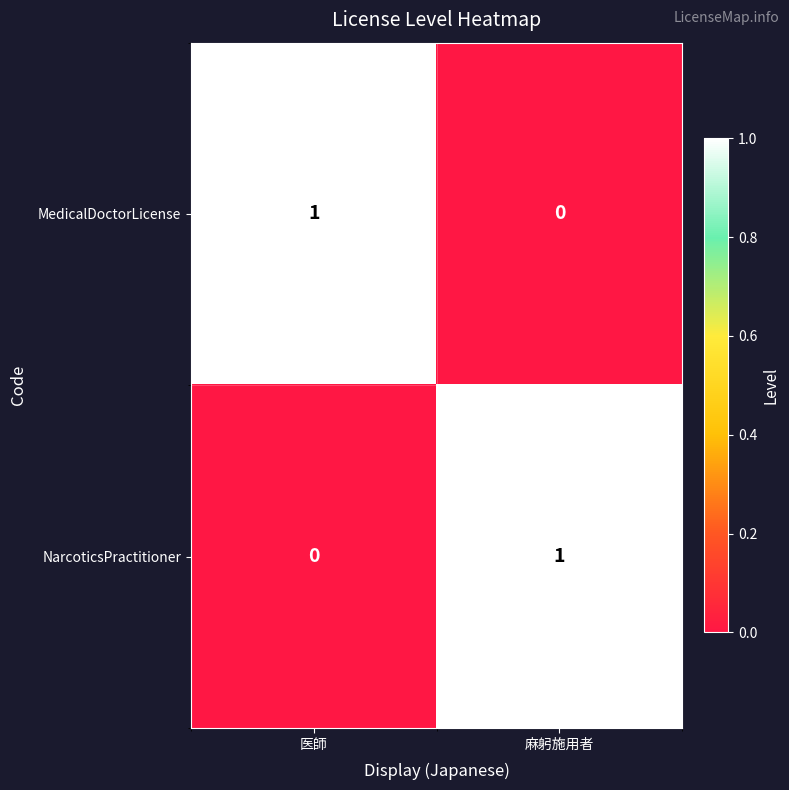

At which label is NarcoticsPractitioner closest to 0?

医師